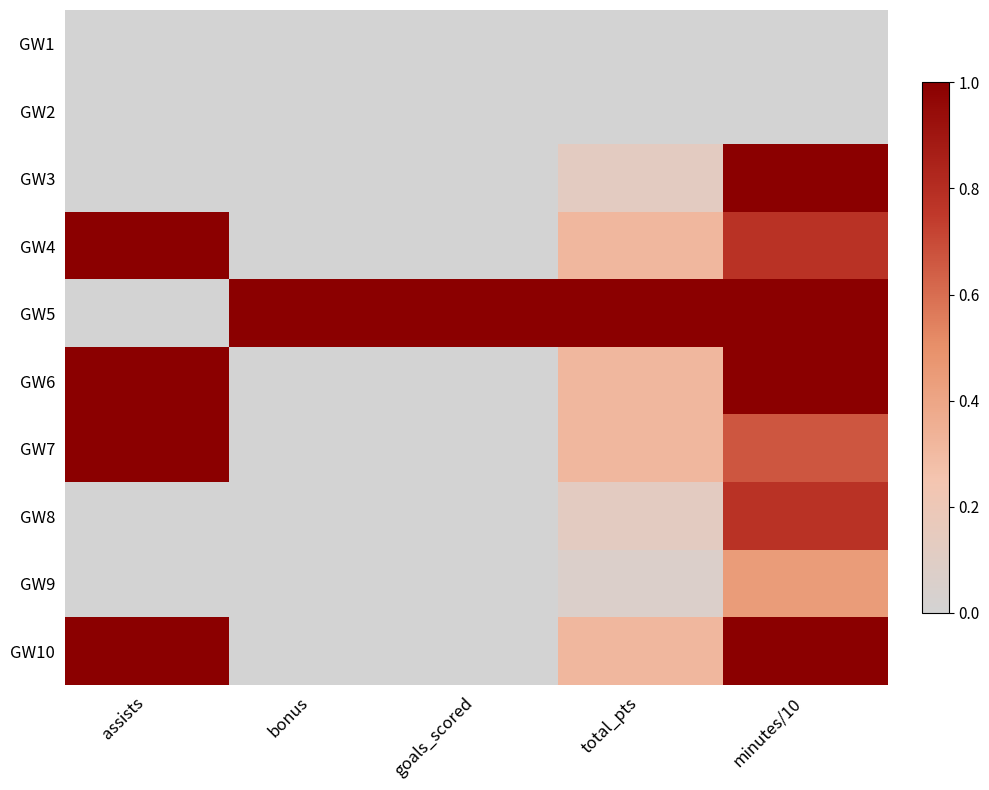

Reading left to right, list all the values displayed in this chart.

GW1: assists=0.0	bonus=0.0	goals_scored=0.0	total_pts=0.0	minutes/10=0.0
GW2: assists=0.0	bonus=0.0	goals_scored=0.0	total_pts=0.0	minutes/10=0.0
GW3: assists=0.0	bonus=0.0	goals_scored=0.0	total_pts=0.1	minutes/10=1.0
GW4: assists=1.0	bonus=0.0	goals_scored=0.0	total_pts=0.3	minutes/10=0.8
GW5: assists=0.0	bonus=1.0	goals_scored=1.0	total_pts=1.0	minutes/10=1.0
GW6: assists=1.0	bonus=0.0	goals_scored=0.0	total_pts=0.3	minutes/10=1.0
GW7: assists=1.0	bonus=0.0	goals_scored=0.0	total_pts=0.3	minutes/10=0.7
GW8: assists=0.0	bonus=0.0	goals_scored=0.0	total_pts=0.1	minutes/10=0.8
GW9: assists=0.0	bonus=0.0	goals_scored=0.0	total_pts=0.1	minutes/10=0.4
GW10: assists=1.0	bonus=0.0	goals_scored=0.0	total_pts=0.3	minutes/10=1.0